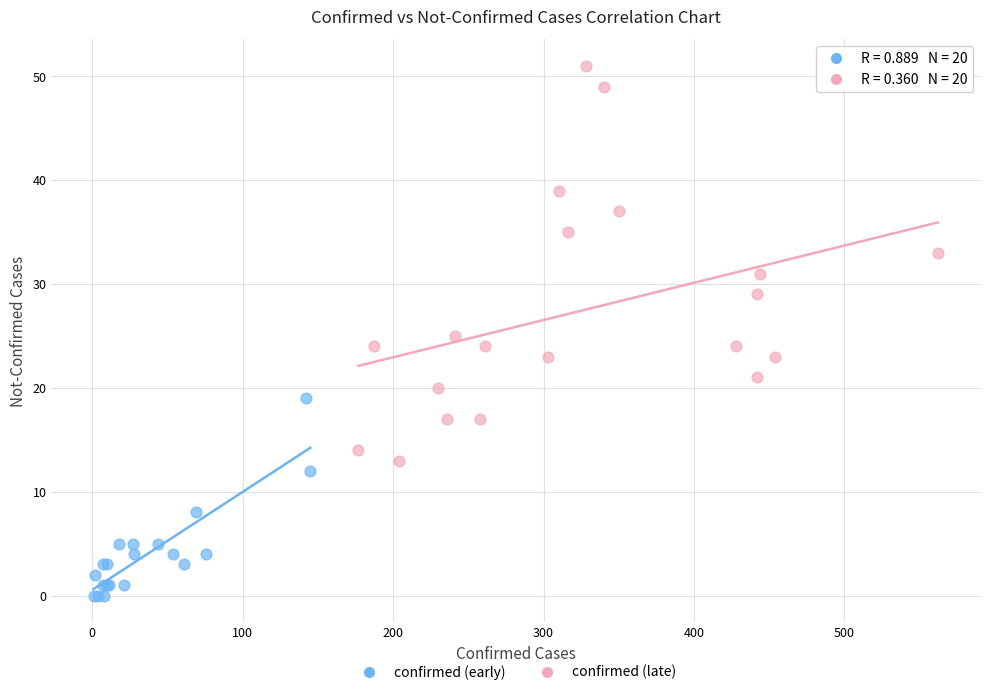

What are all the series names shown in the legend?

confirmed (early), confirmed (late)